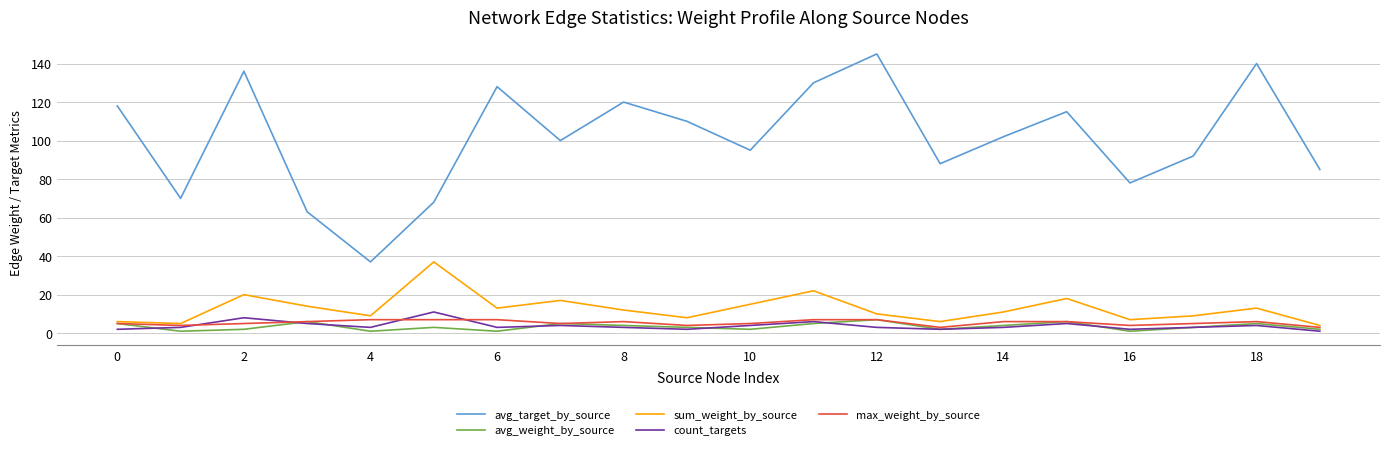

How many lines are shown in the chart?

5